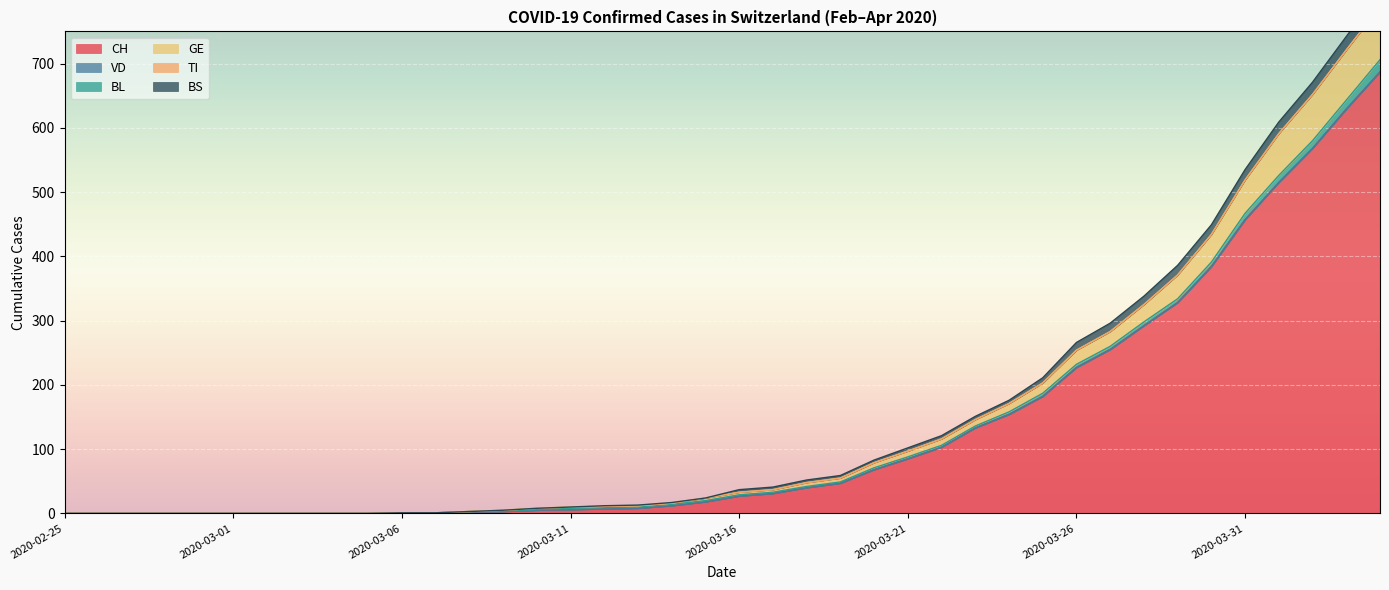

True or false: BS and CH intersect in this chart.

False